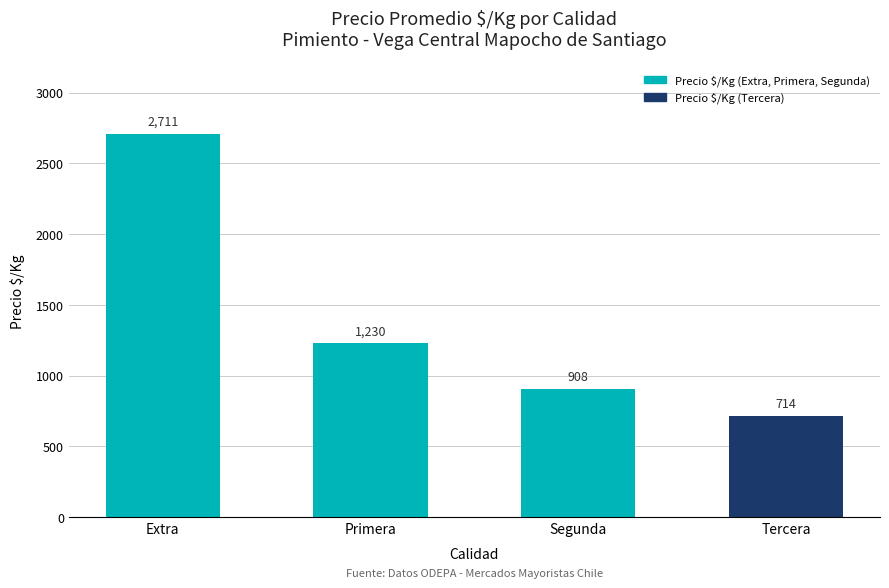

What is the greatest value displayed?

2711